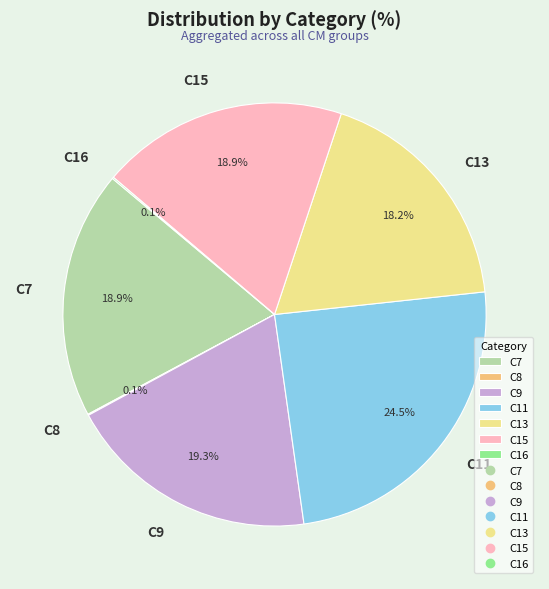

Combined, what portion of the pie is C11 and C13?

42.7%